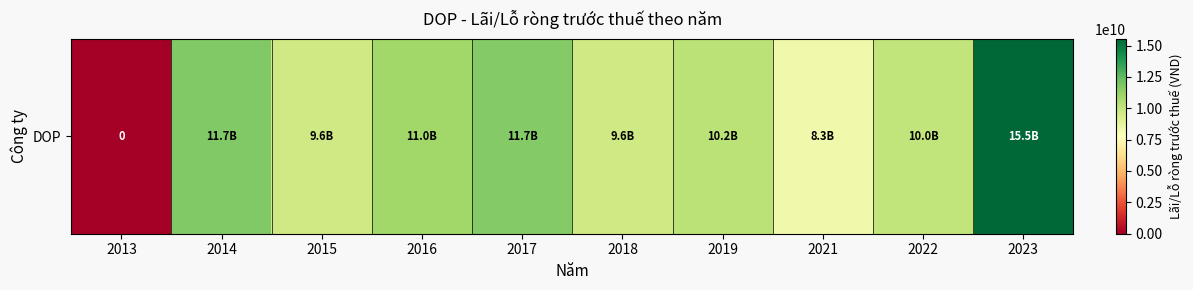

How many categories are shown in the chart?

10